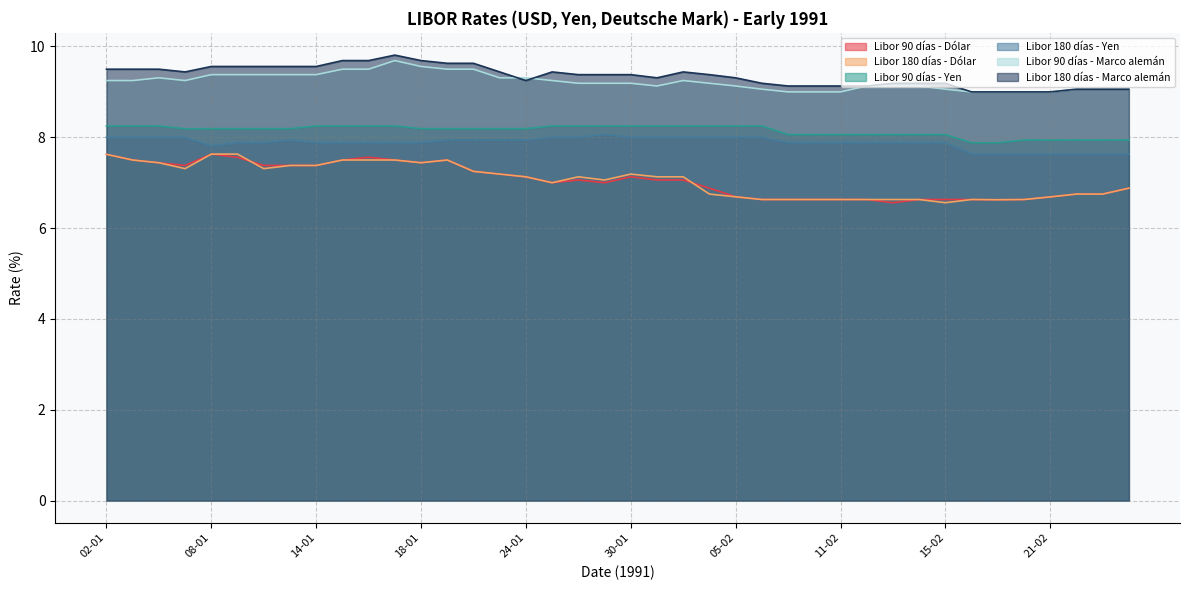

The value of Libor 180 días - Dólar at 11-02 is 1.7. True or false?

False